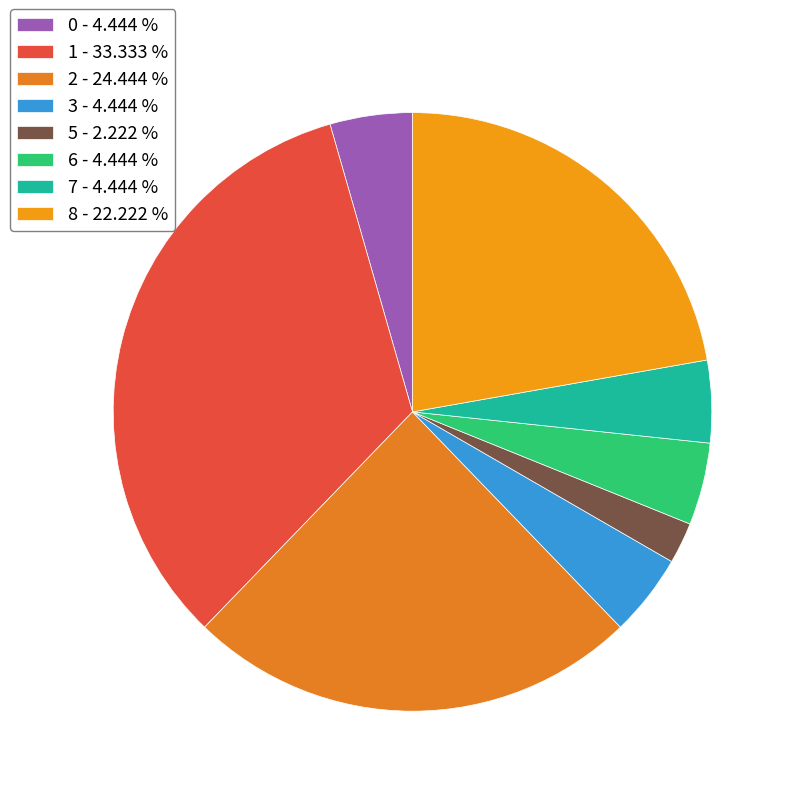

How many segments does this pie chart have?

8